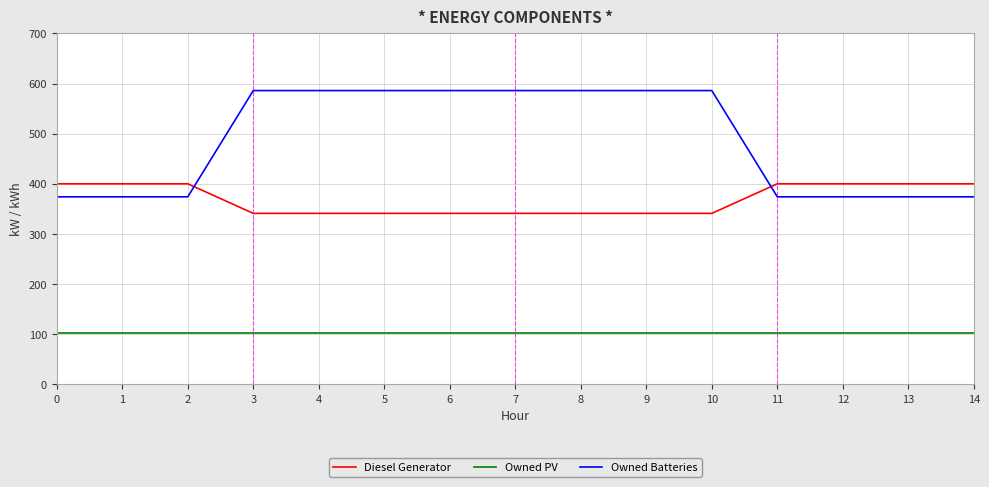

Which series has the largest total across all categories?

Owned Batteries